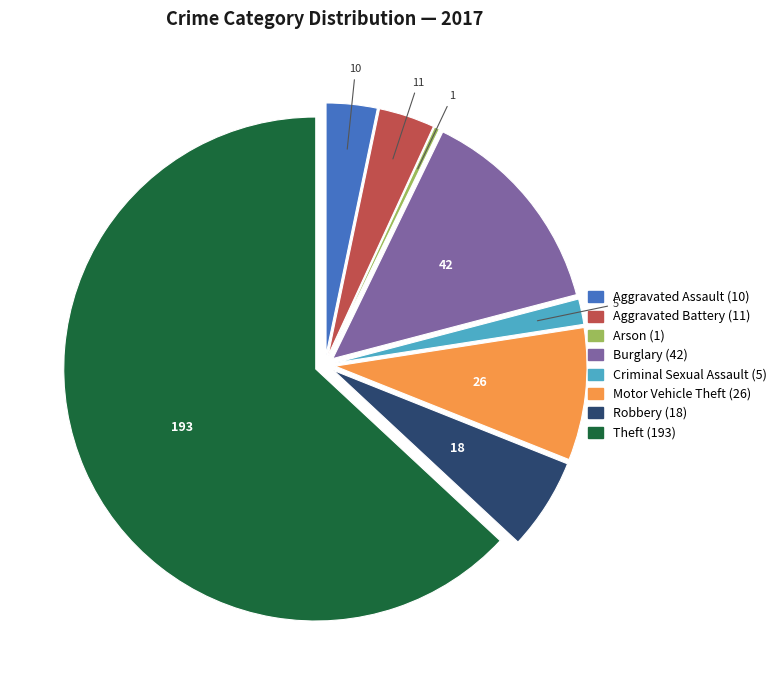

Combined, do Aggravated Battery and Theft account for over 50%?

Yes